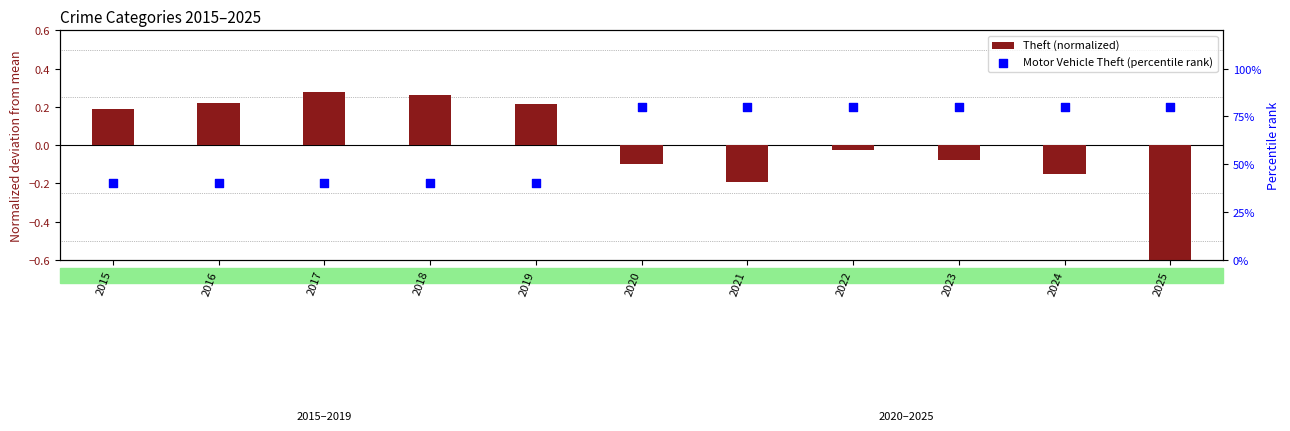

Which series reaches the minimum Y coordinate?

Theft (normalized)